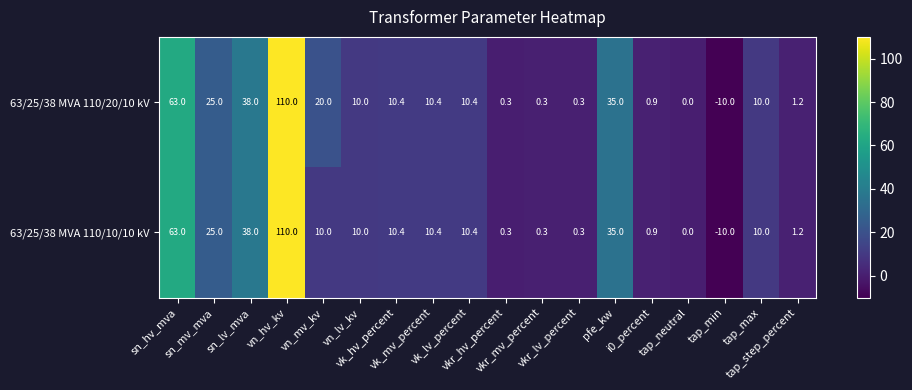

Which series has the largest total across all categories?

63/25/38 MVA 110/20/10 kV